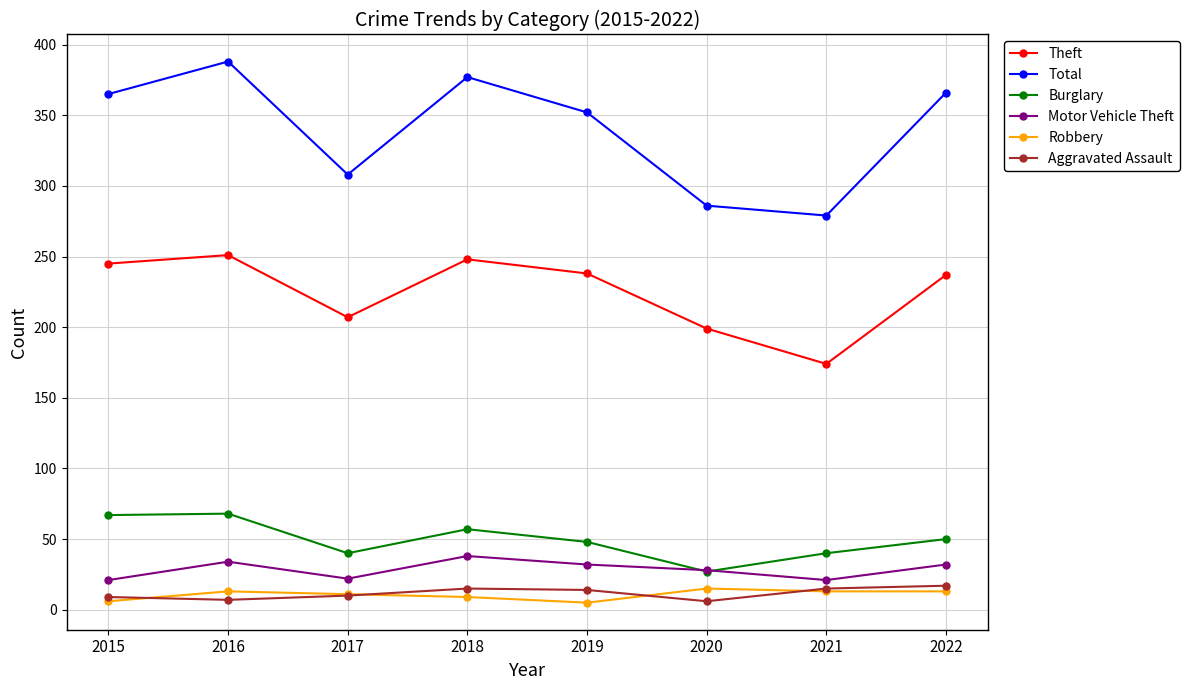

True or false: Robbery and Total intersect in this chart.

False